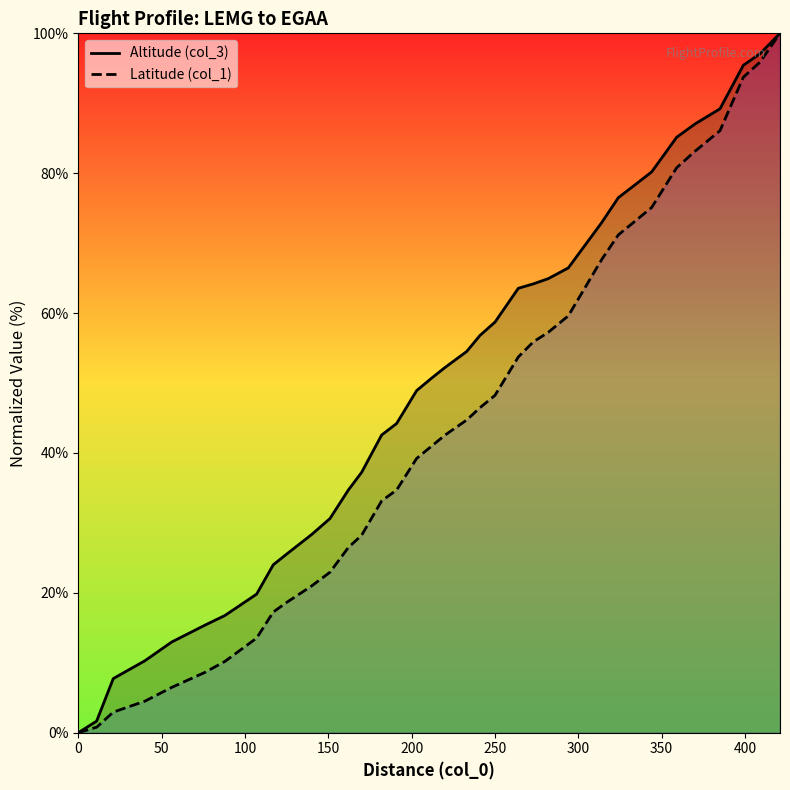

At how many categories does at least one series exceed 62?

14